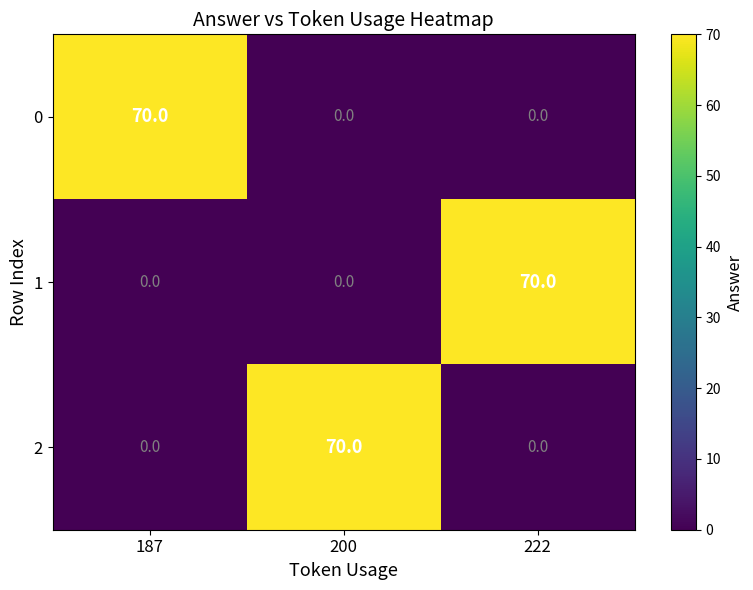

What is the average value of the 2 series?

23